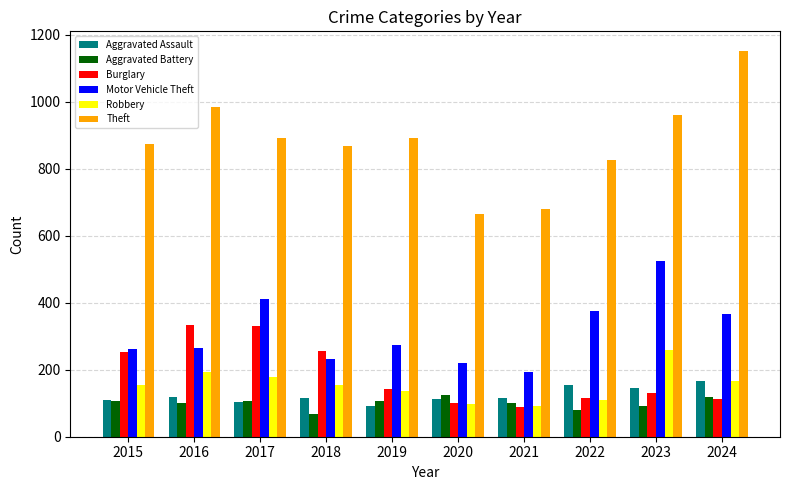

List the series in order of their peak value, lowest first.

Aggravated Battery, Aggravated Assault, Robbery, Burglary, Motor Vehicle Theft, Theft